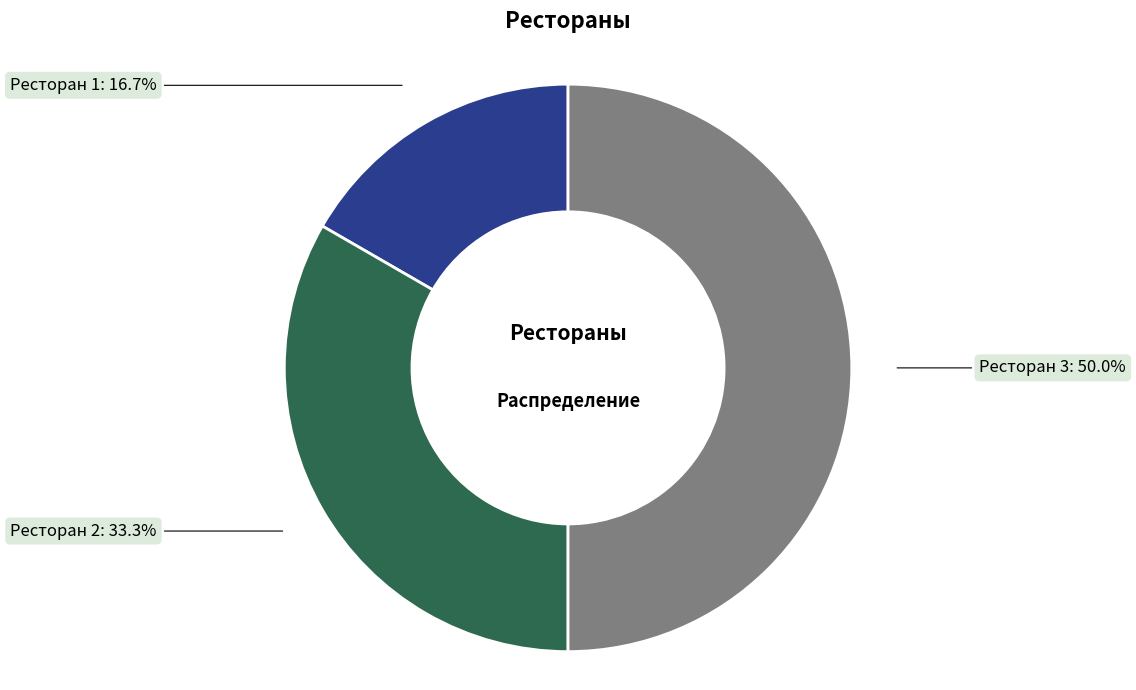

Does Ресторан 2 account for over 50% of the chart?

No